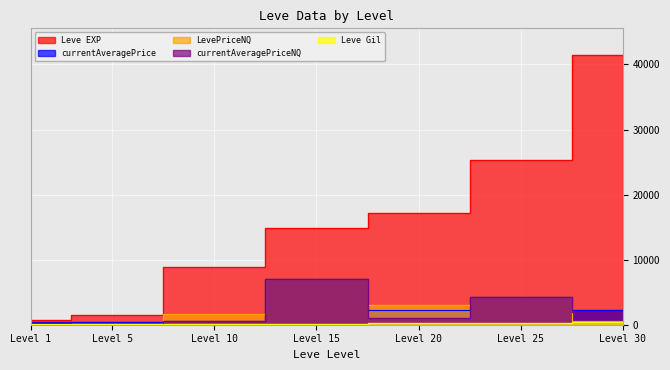

What is the minimum value for Leve Gil?

113.0